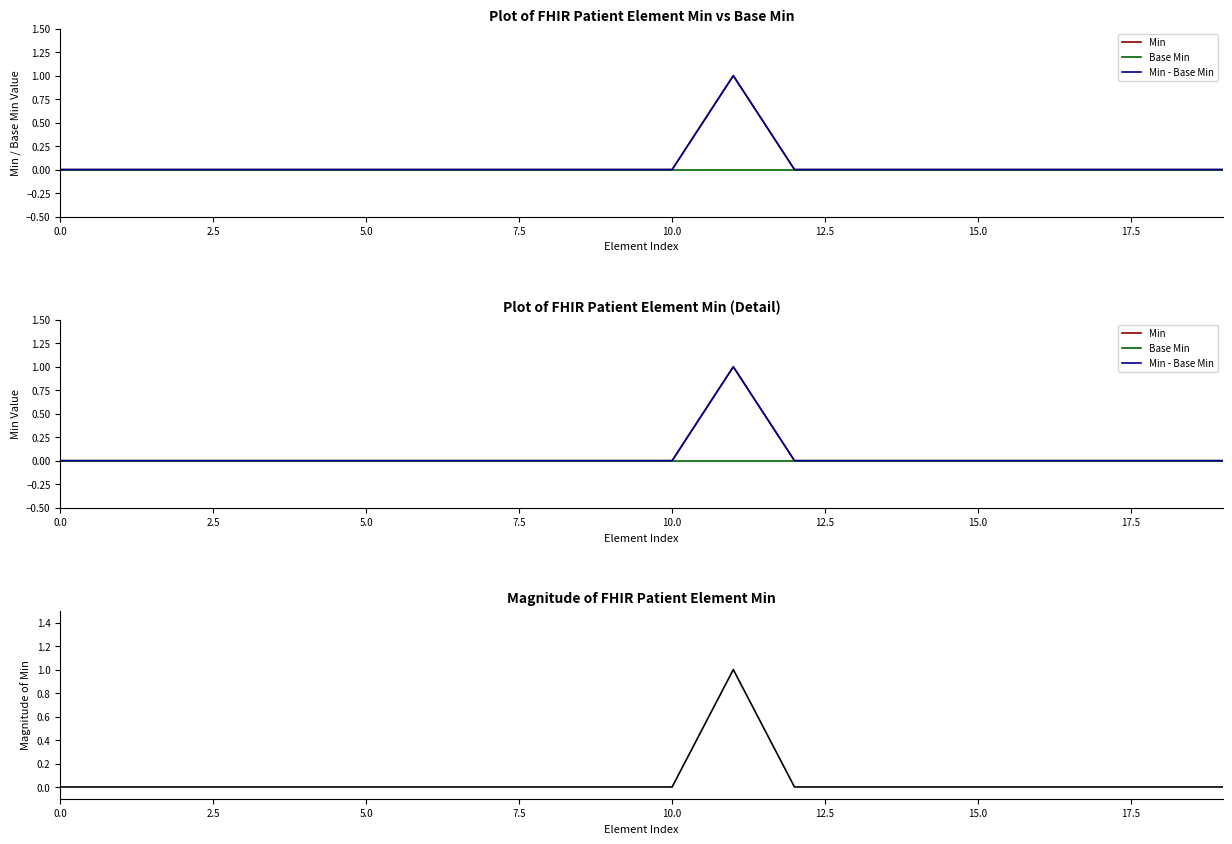

At how many categories does at least one series exceed 0?

1